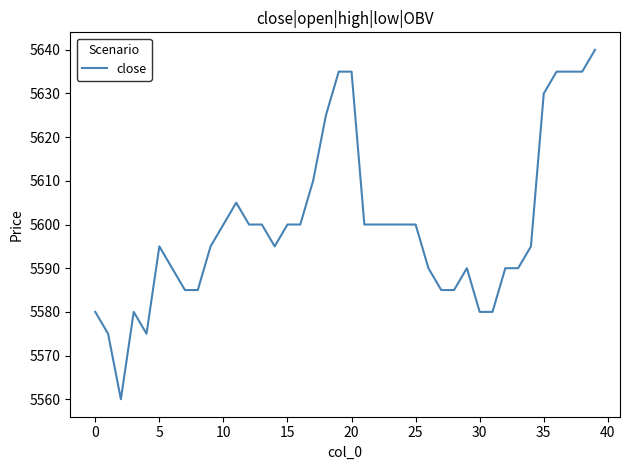

What is the smallest value displayed?

5560